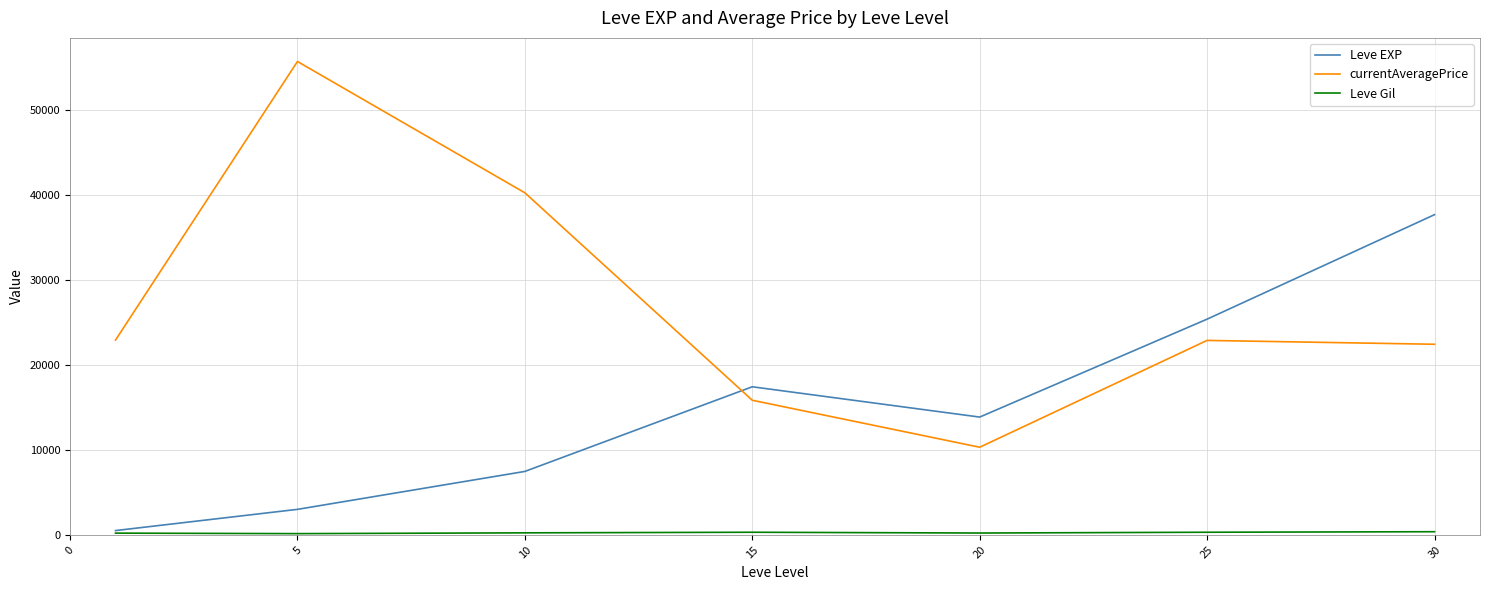

Which series has the widest spread of values?

currentAveragePrice